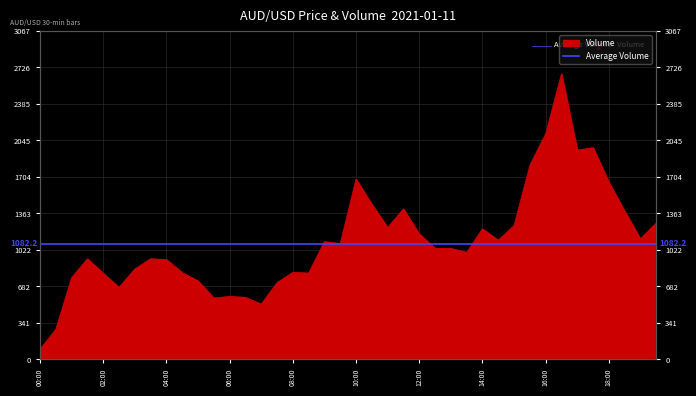

What is the greatest value displayed?

2667